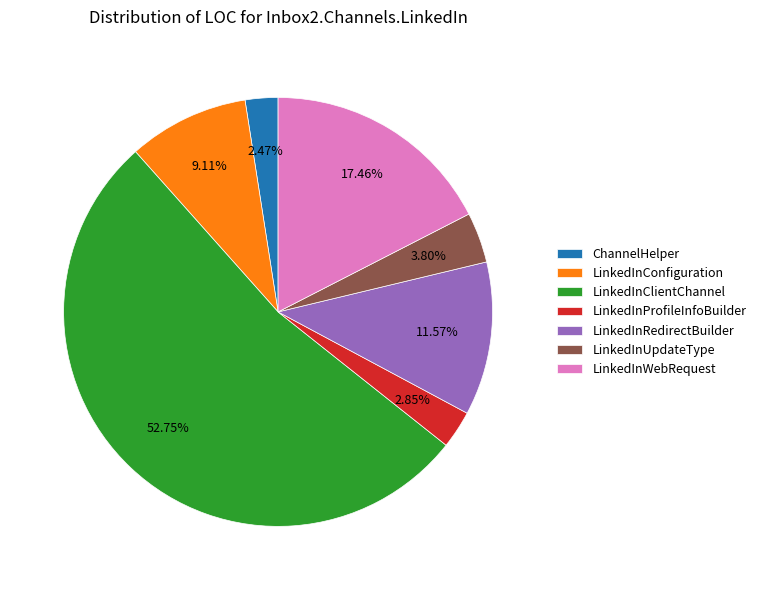

Which category accounts for the majority?

LinkedInClientChannel